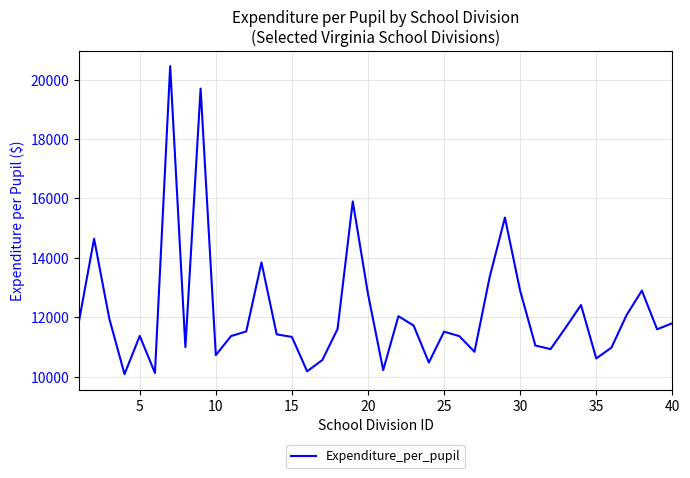

What is the maximum value shown in the chart?

20460